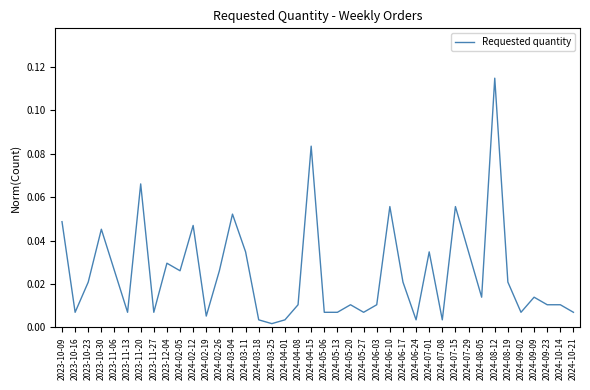

What position from the left is 2024-06-03?

25